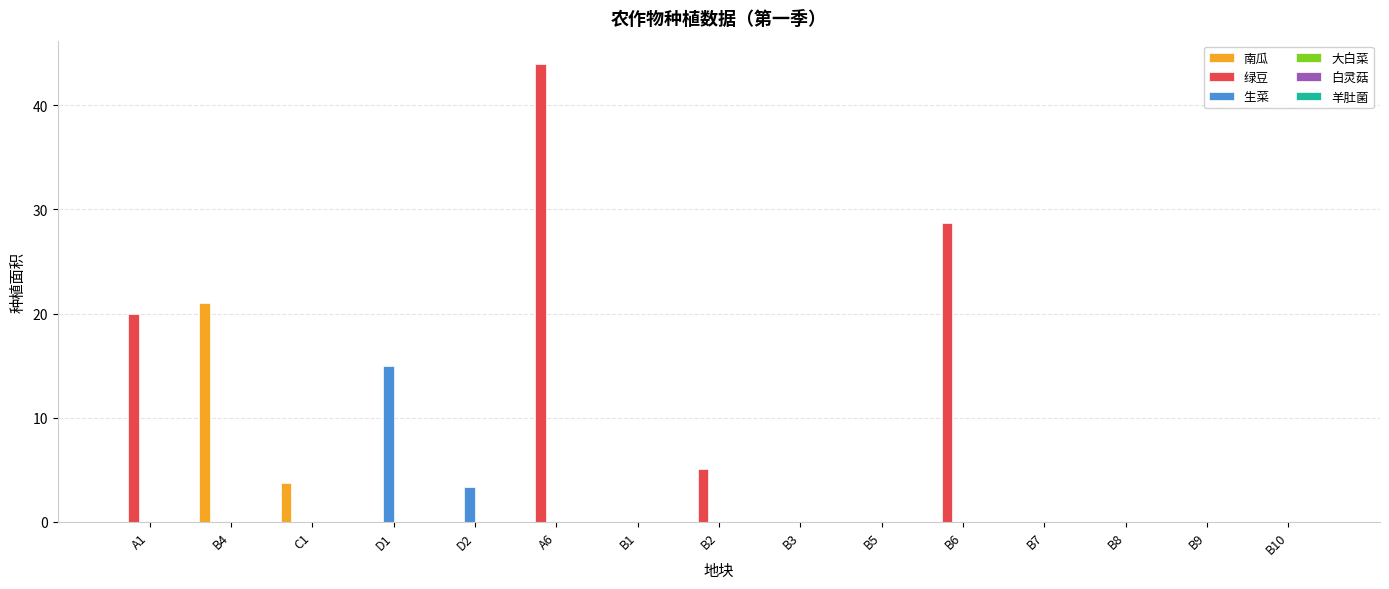

At which category is the sum across all series the highest?

A6